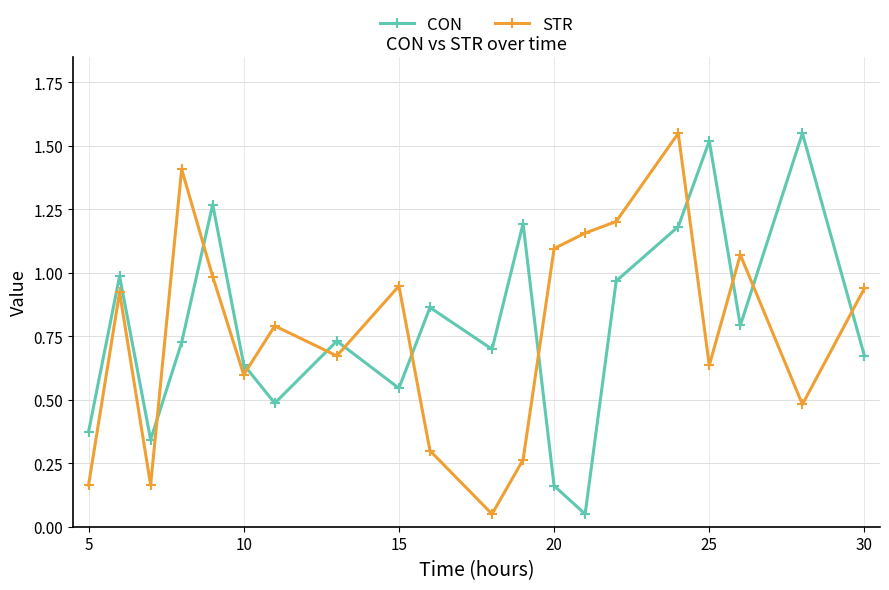

What is the average value of the STR series?

0.8